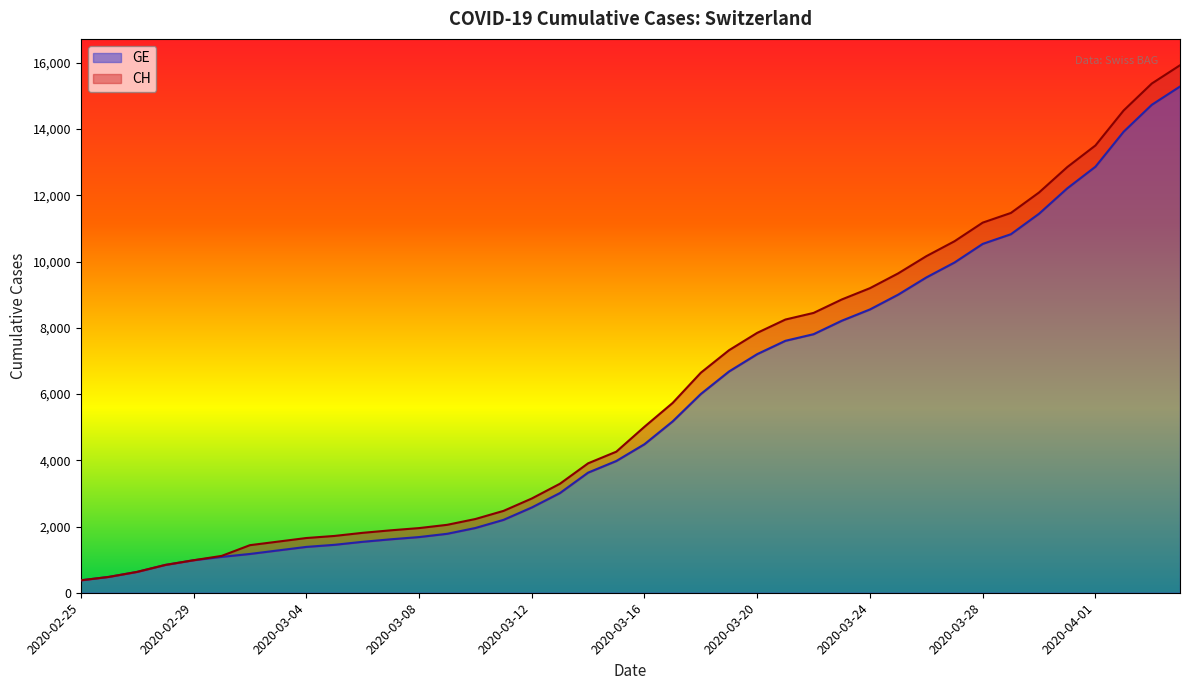

Reading left to right, extract all data points from this chart.

CH: 375	479	630	840	981	1113	1436	1544	1652	1715	1809	1885	1952	2051	2226	2472	2845	3291	3908	4259	5012	5731	6644	7323	7847	8249	8449	8855	9196	9642	10162	10613	11175	11467	12086	12852	13505	14561	15375	15926
GE: 375	479	630	840	981	1083	1171	1278	1384	1447	1538	1614	1681	1780	1955	2201	2574	3010	3627	3978	4485	5174	6002	6681	7205	7607	7807	8213	8554	9000	9520	9971	10533	10825	11444	12210	12863	13919	14733	15284